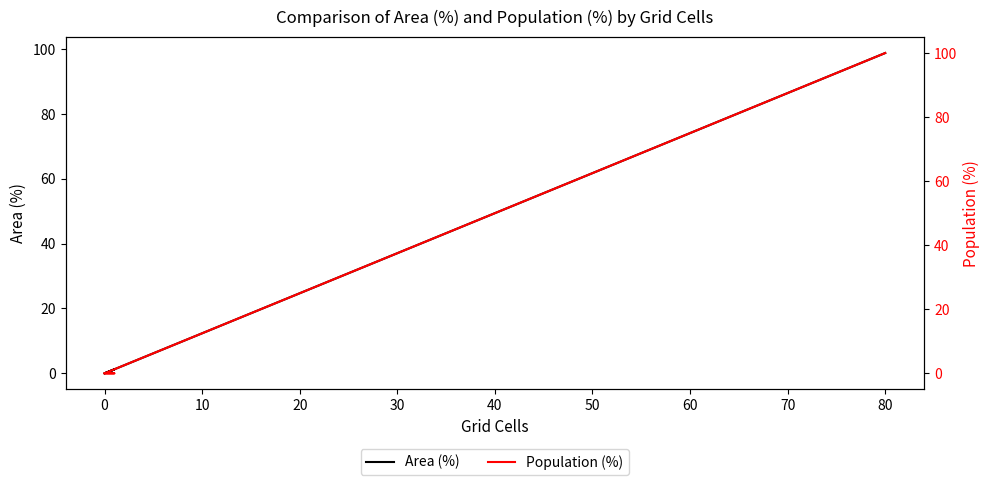

True or false: Area (%) and Population (%) intersect in this chart.

False